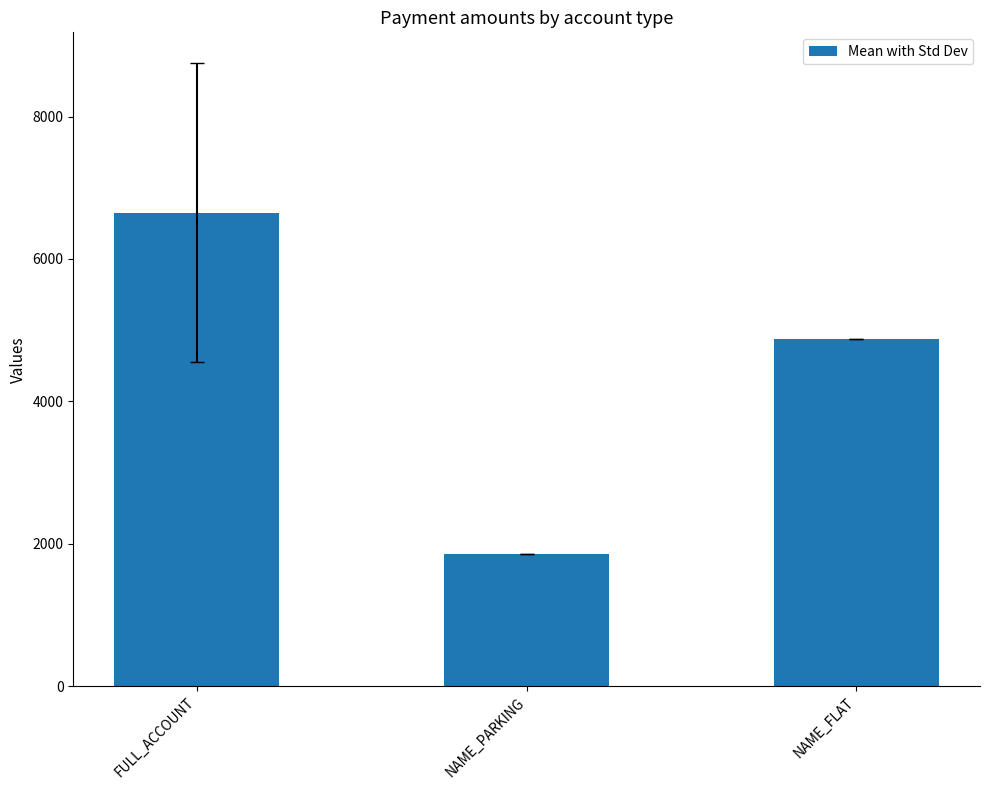

Reading left to right, extract all data points from this chart.

FULL_ACCOUNT=6651.4	NAME_PARKING=1856.5	NAME_FLAT=4880.6